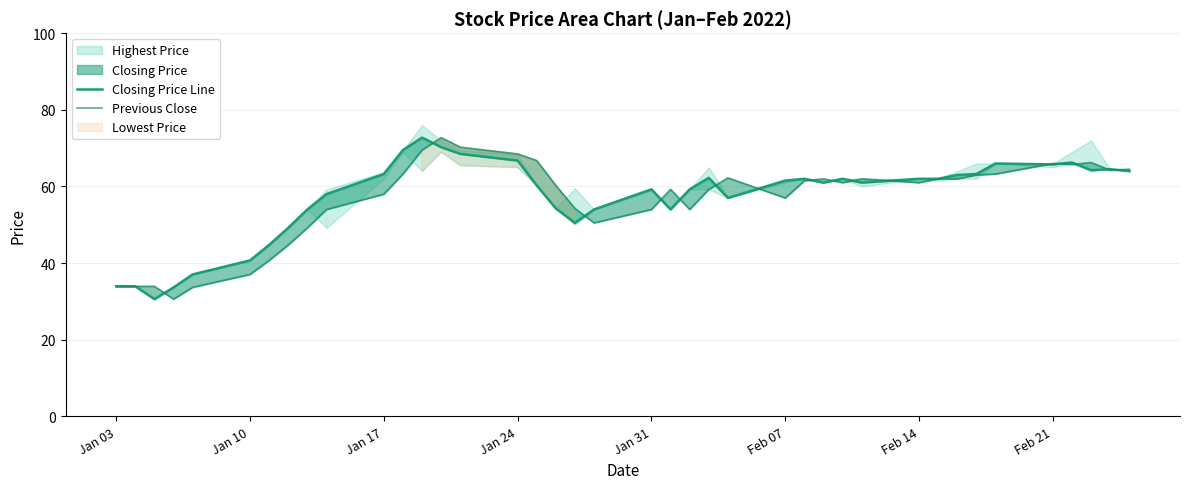

How many values in the Previous Close series are below 61?

19